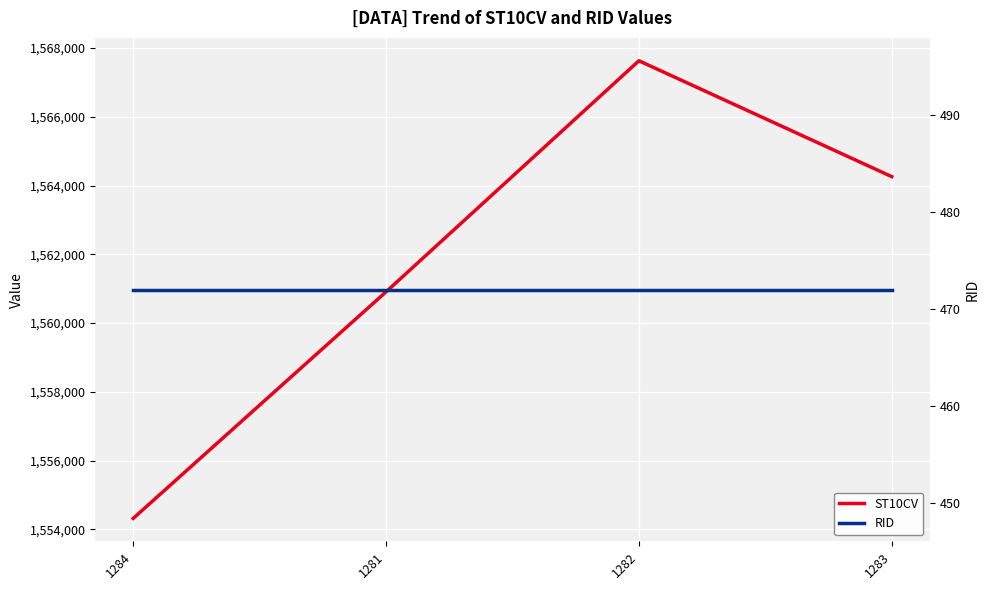

What is the difference between the maximum and minimum values in the ST10CV series?

13310